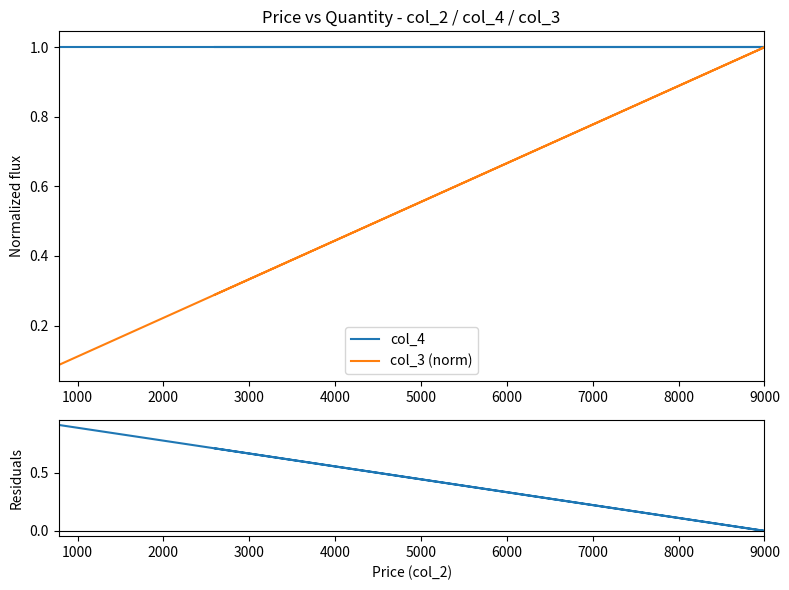

Is it true that col_3 (norm) equals 0.1 at 0?

False